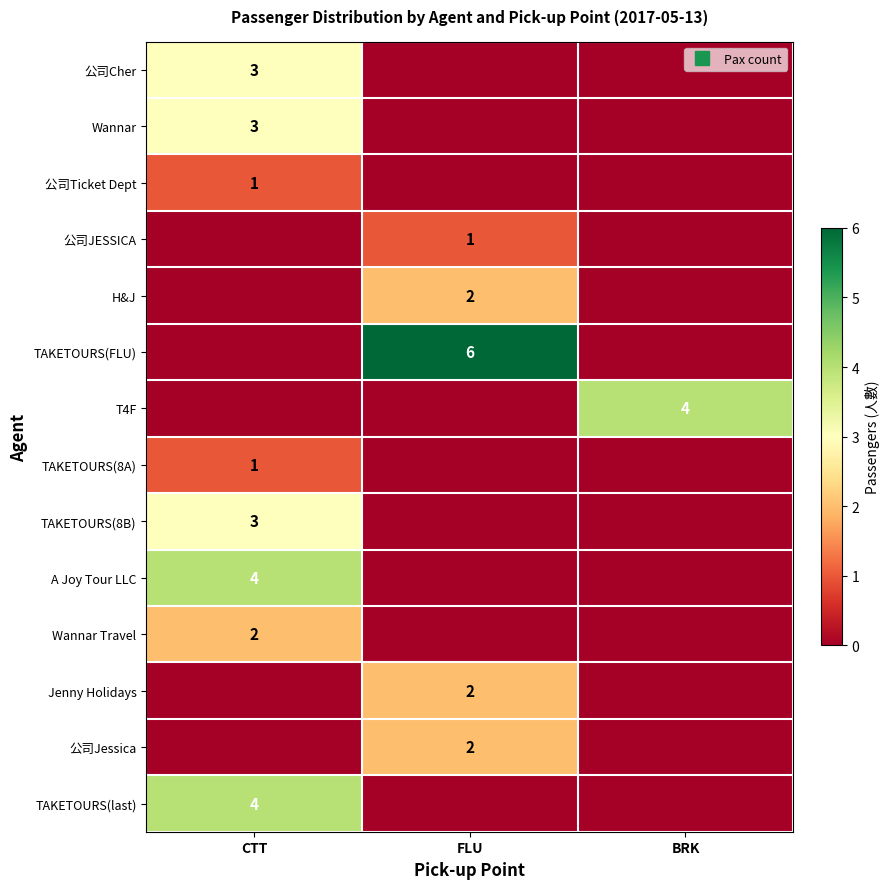

List the series in order of their peak value, highest first.

TAKETOURS(FLU), T4F, A Joy Tour LLC, TAKETOURS(last), 公司Cher, Wannar, TAKETOURS(8B), H&J, Wannar Travel, Jenny Holidays, 公司Jessica, 公司Ticket Dept, 公司JESSICA, TAKETOURS(8A)